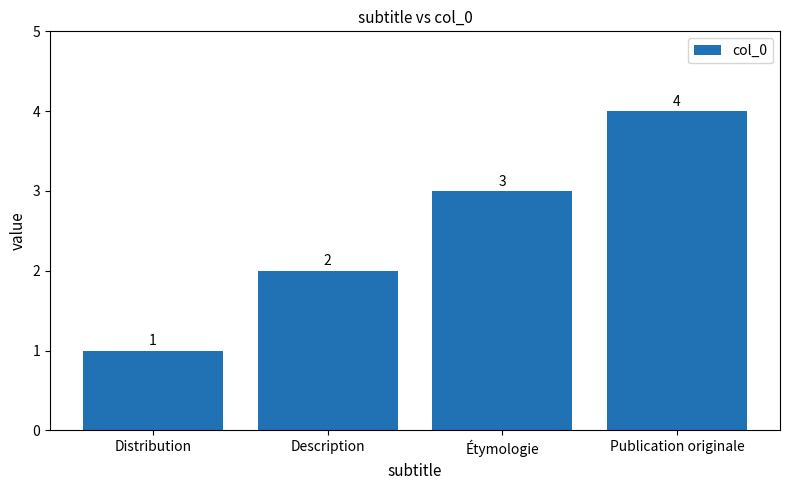

Read the value at Distribution.

1